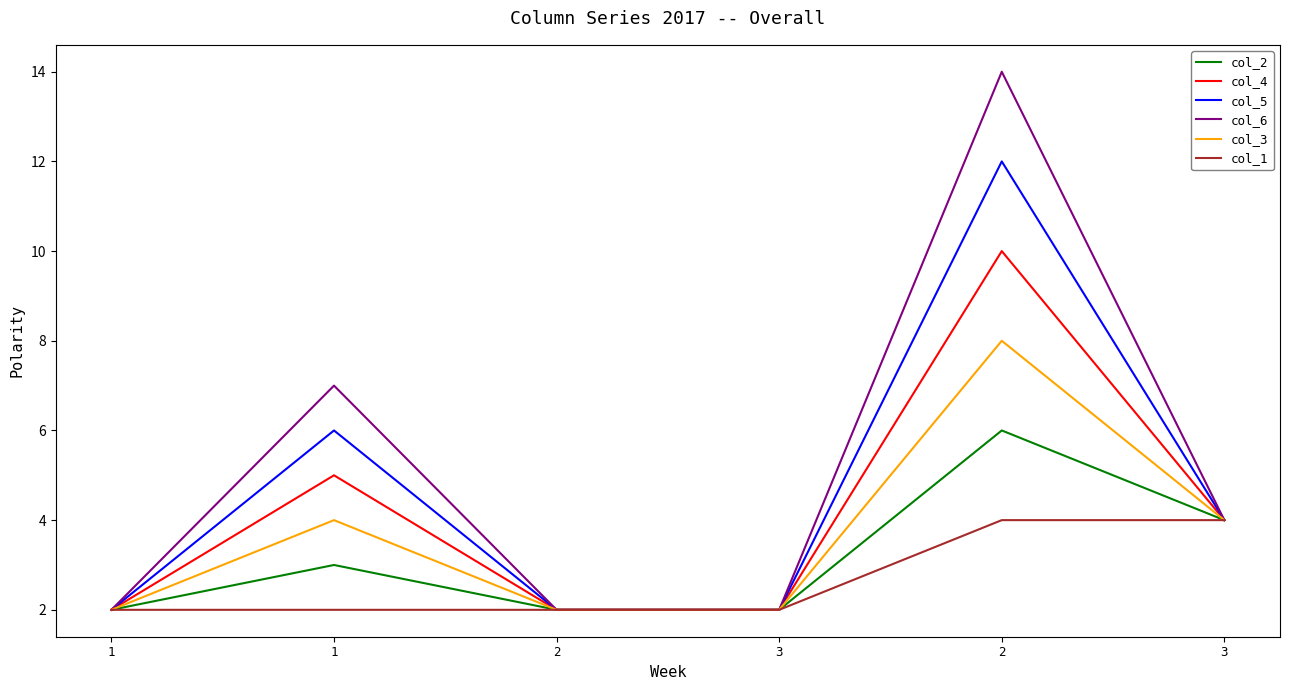

True or false: col_1 and col_4 cross at least once.

False